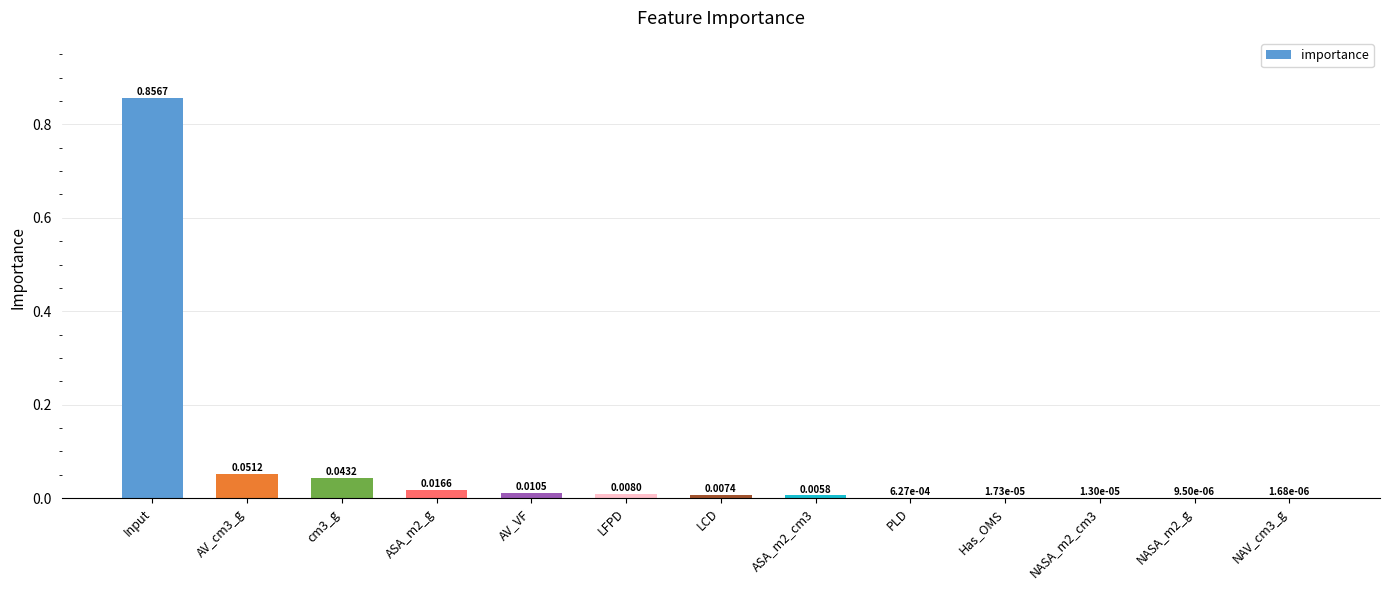

Which has a higher value, Has_OMS or PLD?

PLD